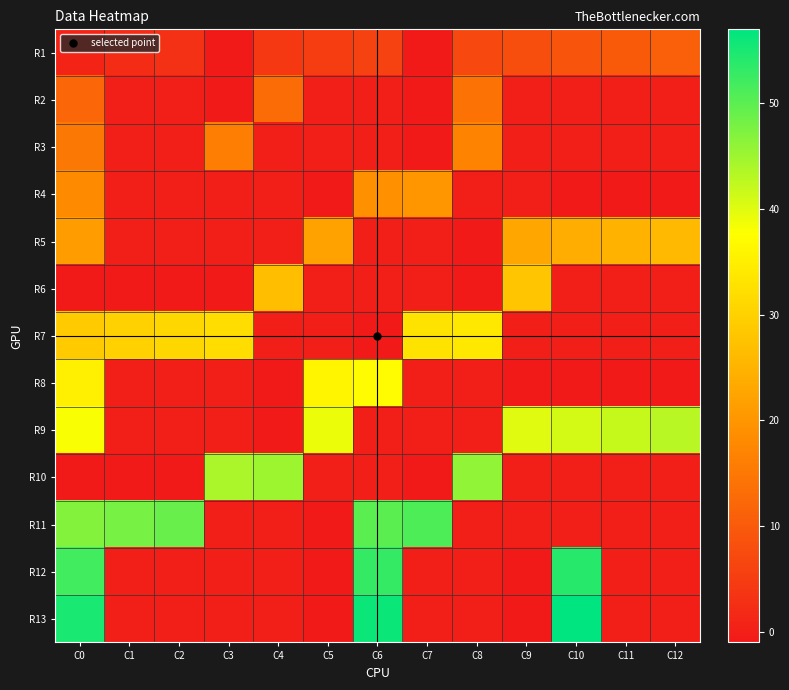

At how many categories does at least one series exceed 48?

5